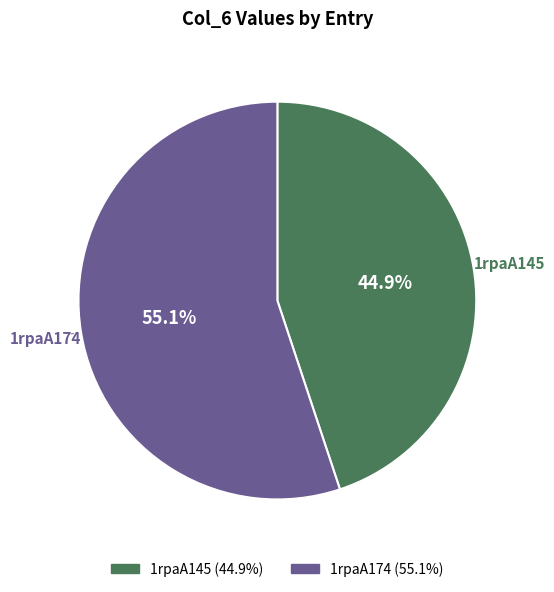

What is the ratio of the value at 1rpaA145 to the value at 1rpaA174?

0.8